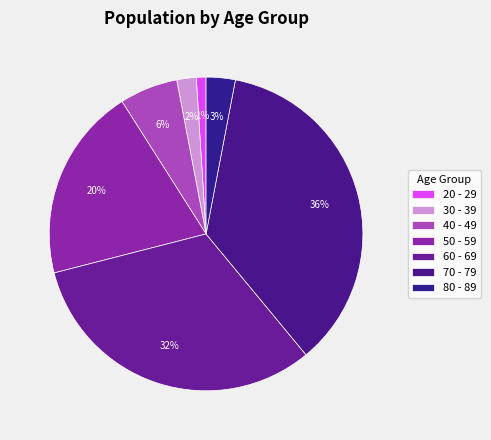

To the nearest percent, what portion does 70 - 79 represent?

36%